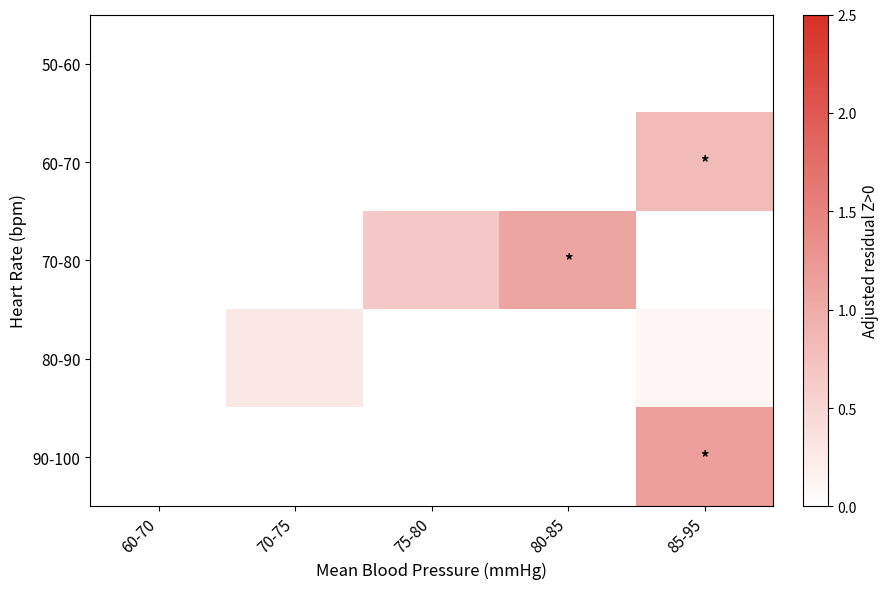

Reading left to right, transcribe all the data shown in this chart.

50-60: 60-70=0.0	70-75=0.0	75-80=0.0	80-85=0.0	85-95=0.0
60-70: 60-70=0.0	70-75=0.0	75-80=0.0	80-85=0.0	85-95=0.8
70-80: 60-70=0.0	70-75=0.0	75-80=0.6	80-85=1.1	85-95=0.0
80-90: 60-70=0.0	70-75=0.3	75-80=0.0	80-85=0.0	85-95=0.1
90-100: 60-70=0.0	70-75=0.0	75-80=0.0	80-85=0.0	85-95=1.2